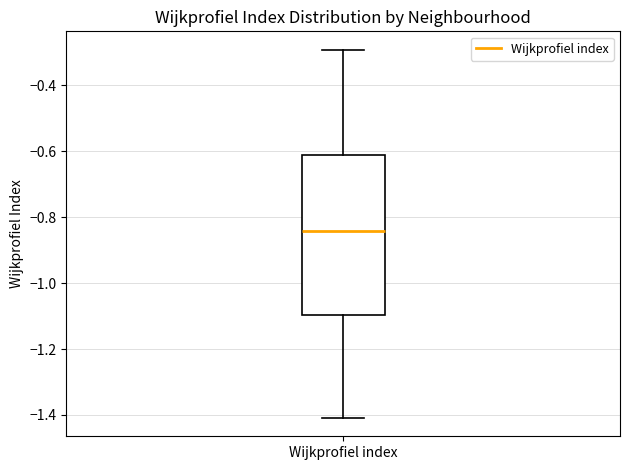

Transcribe this box plot: give where the median line is, the range the box spans, and where the two whiskers end, as read against the y-axis. The values are not printed on the chart, so give them approximately, as read against the axis.

median -0.84, box -1.10 to -0.62, whiskers -1.40 to -0.30